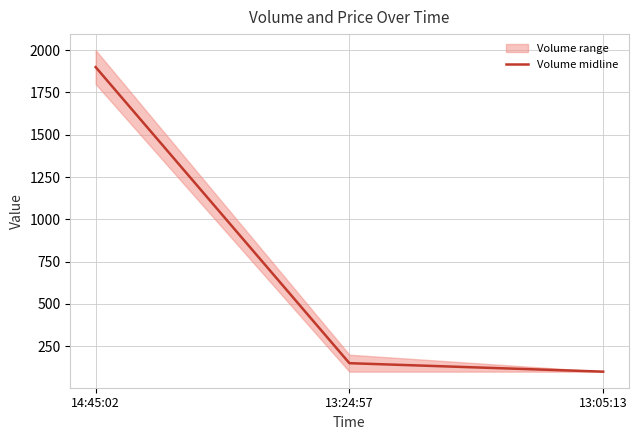

Does the chart have visible grid lines?

Yes